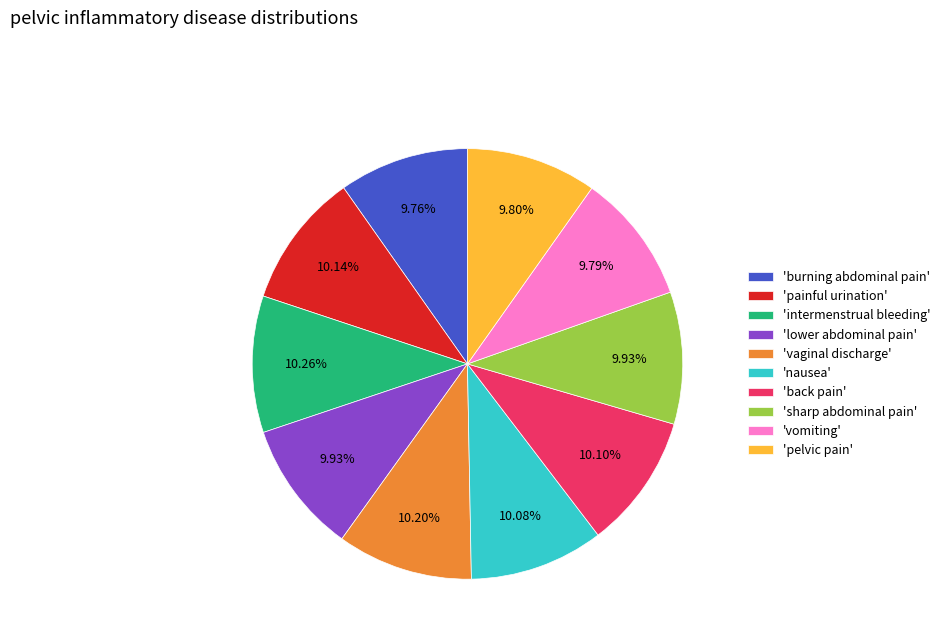

How many segments does this pie chart have?

10